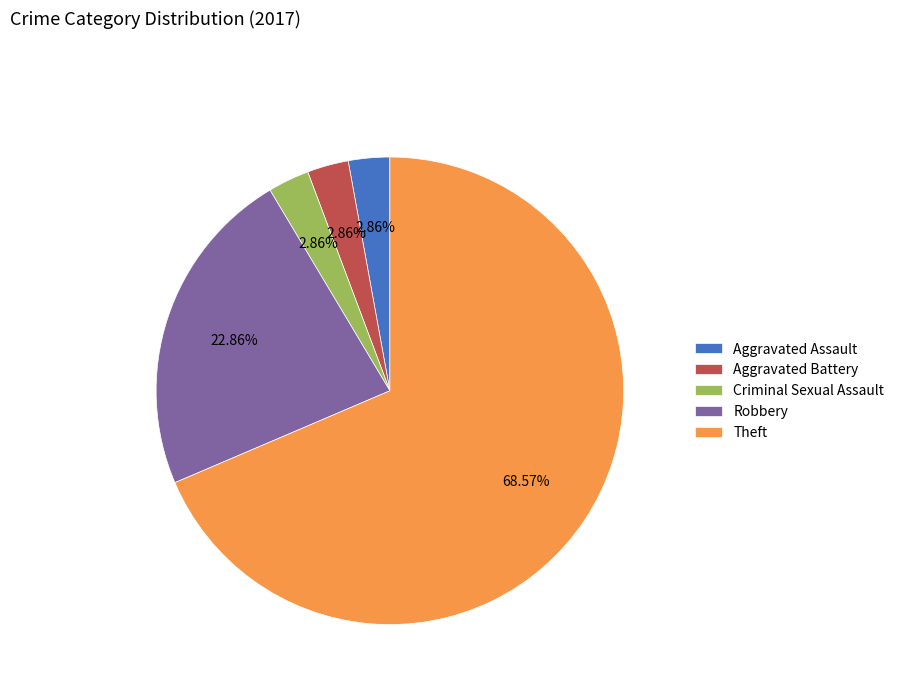

What is the largest slice in the pie chart?

Theft